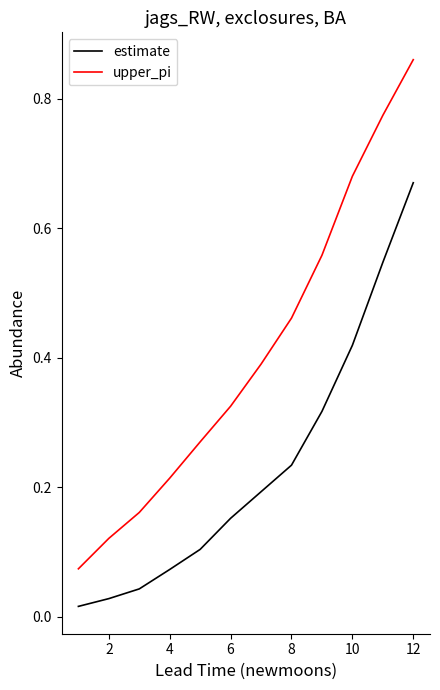

Which series has the widest spread of values?

upper_pi